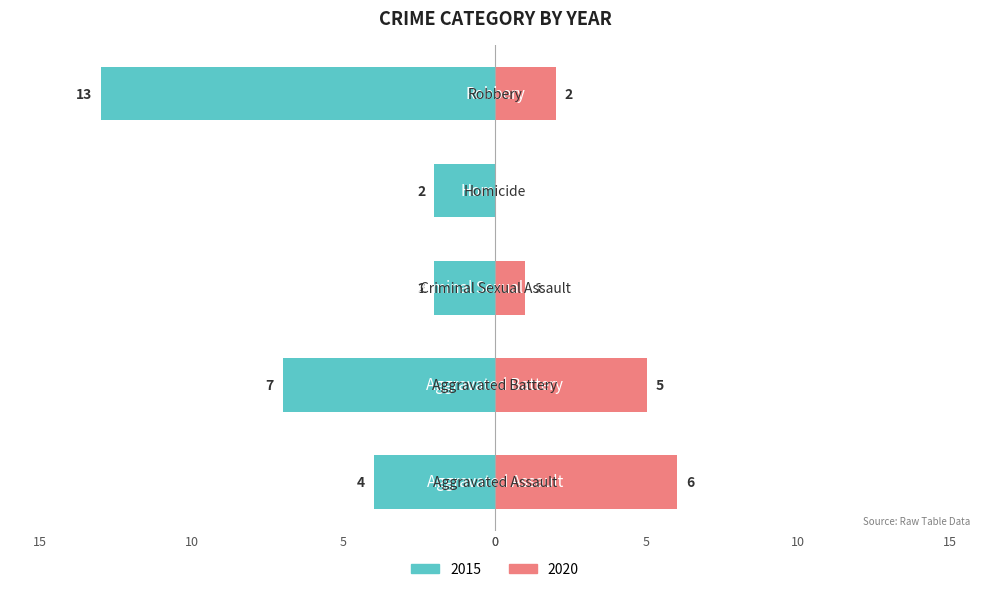

Between Aggravated Assault and Robbery, which series saw the biggest shift?

2015